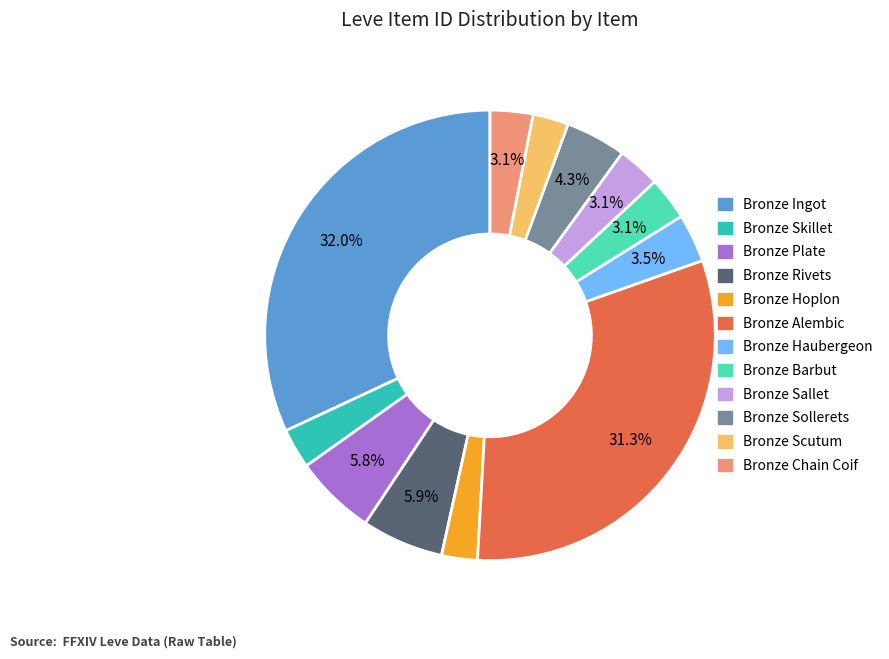

Approximately how many times larger is the value at Bronze Ingot compared to Bronze Plate?

5.5